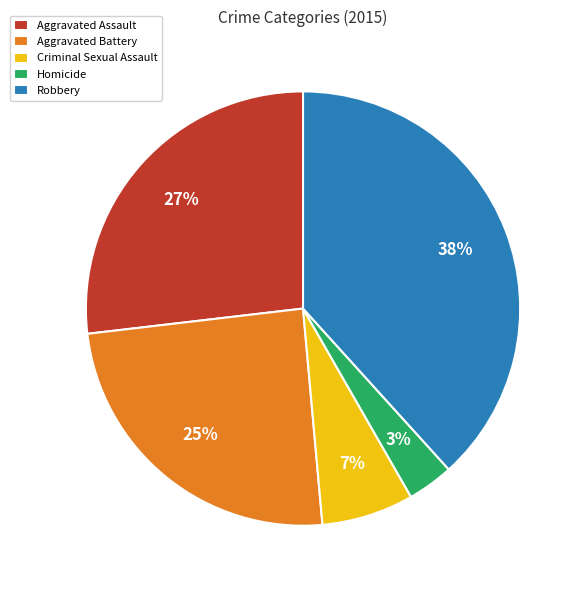

Which slice is the smallest?

Homicide